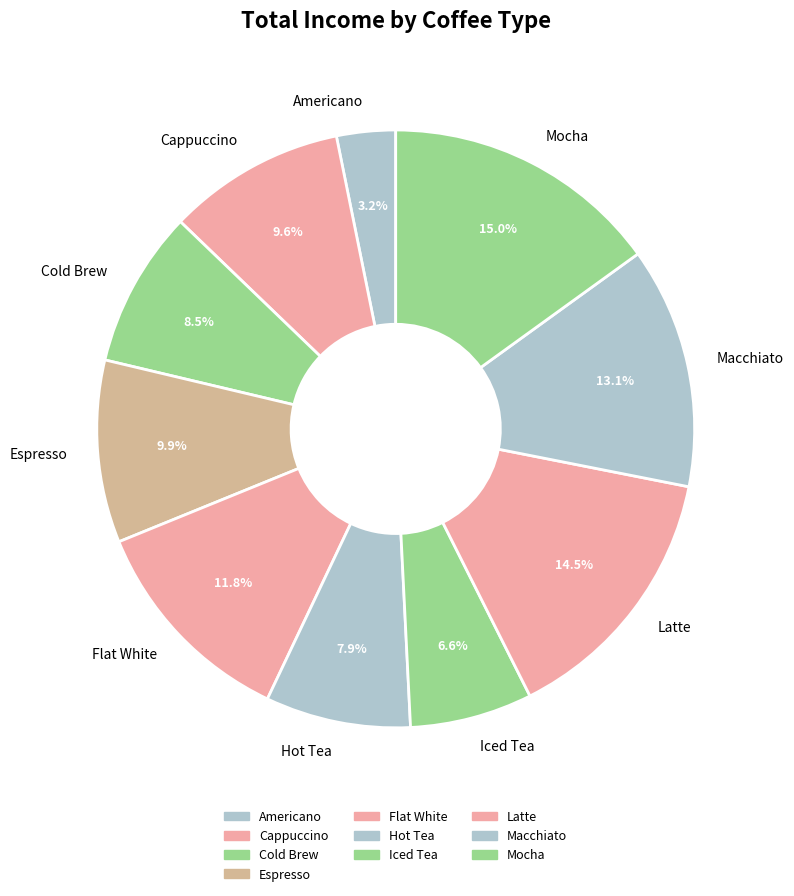

What is the largest slice in the pie chart?

Mocha